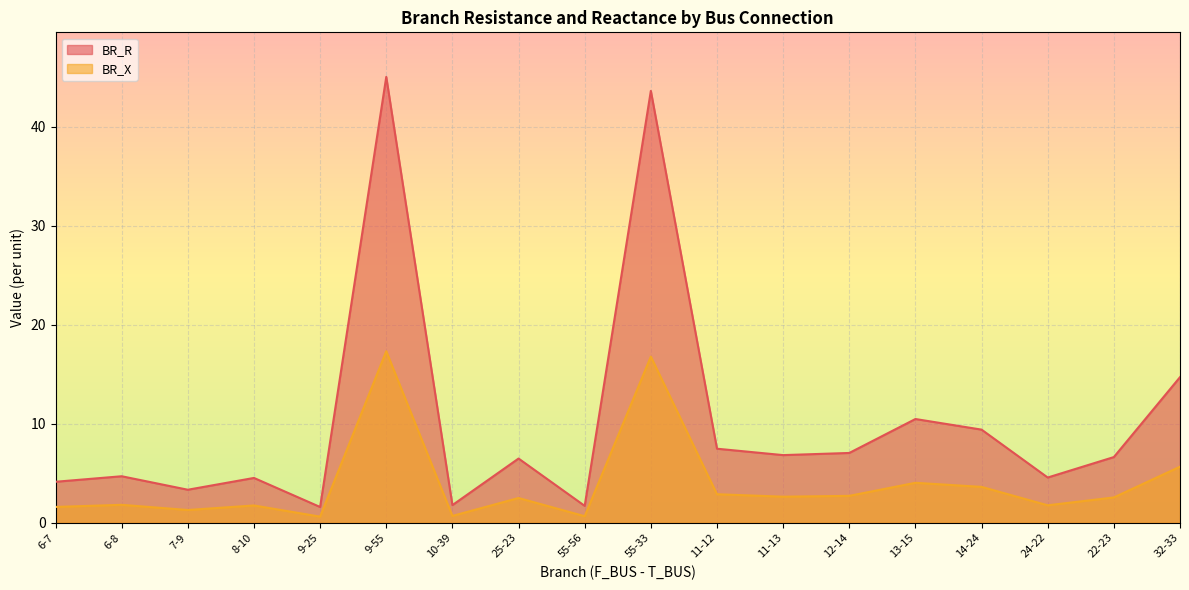

Count the number of data series in this chart.

2